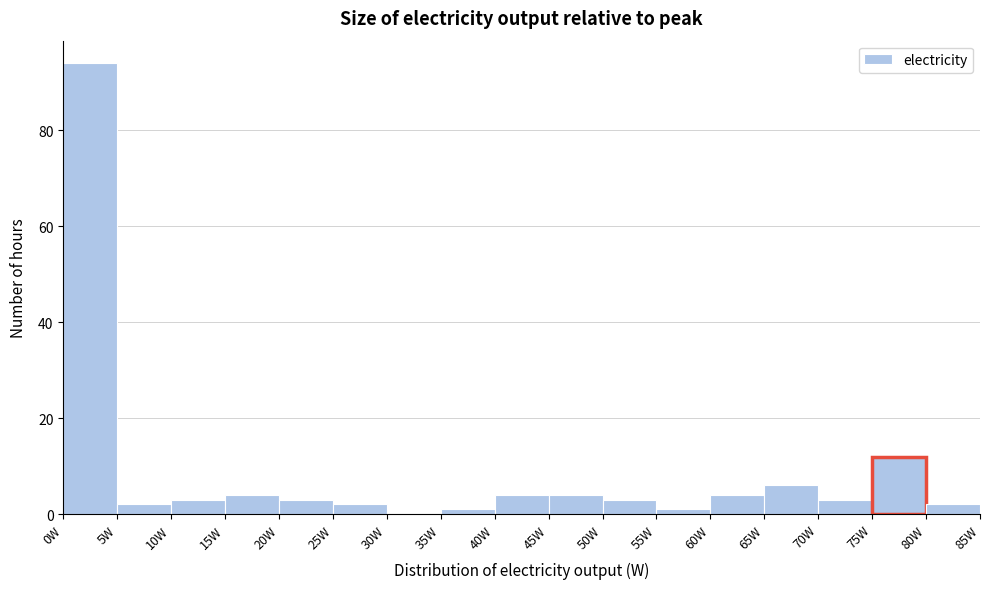

Reading left to right, list every bar in this chart as the range it spans on the x-axis followed by its height. The values are not printed on the chart, so give them approximately, as read against the axis.

0 to 5: 94
5 to 10: 2
10 to 15: 4
15 to 20: 4
20 to 25: 4
25 to 30: 2
30 to 35: 0
35 to 40: under 2
40 to 45: 4
45 to 50: 4
50 to 55: 4
55 to 60: under 2
60 to 65: 4
65 to 70: 6
70 to 75: 4
75 to 80: 12
80 to 85: 2